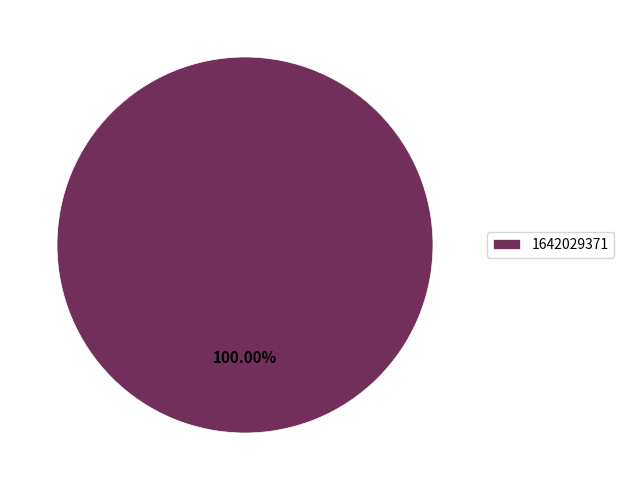

Count the number of slices in the pie.

1